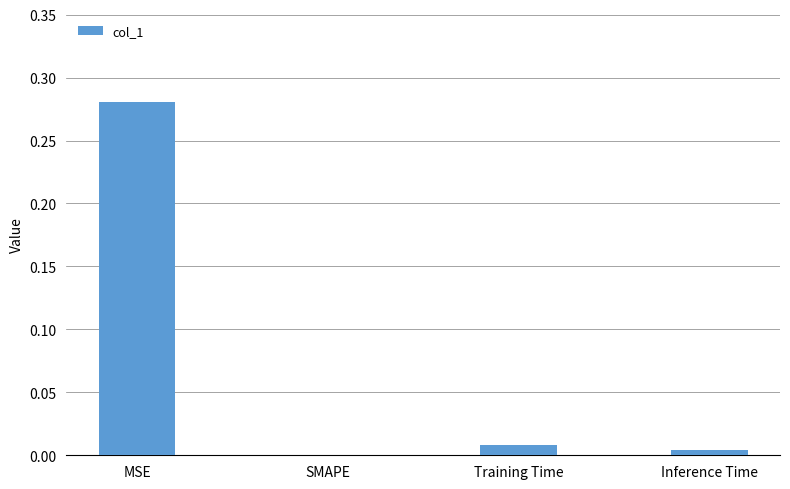

The value at SMAPE is 0.0. True or false?

True